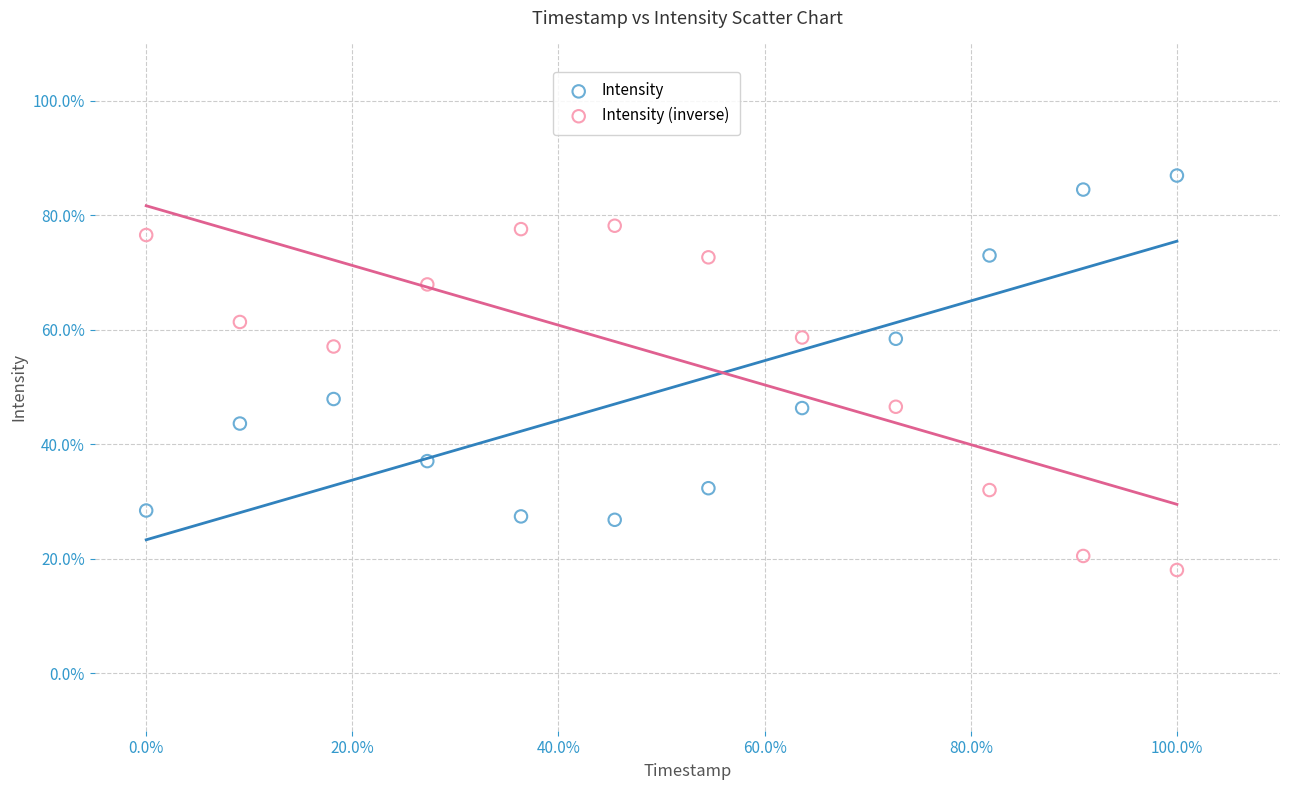

Which series reaches the minimum Y coordinate?

Intensity (inverse)